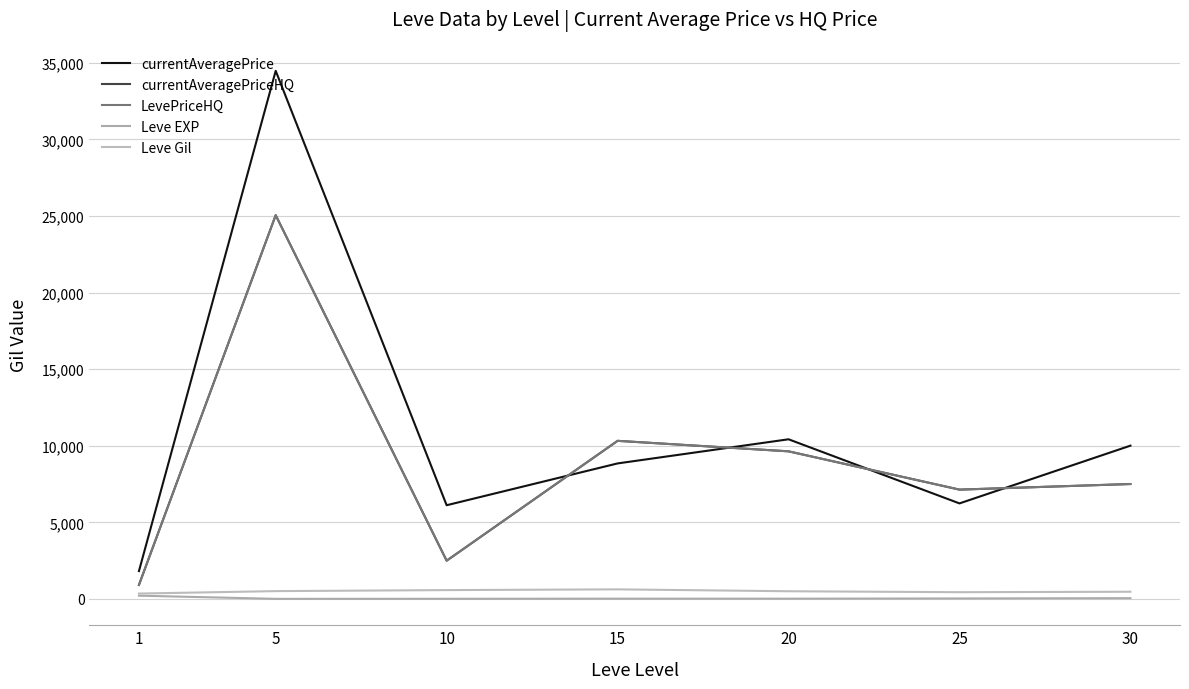

At which category does LevePriceHQ reach its first local valley?

10